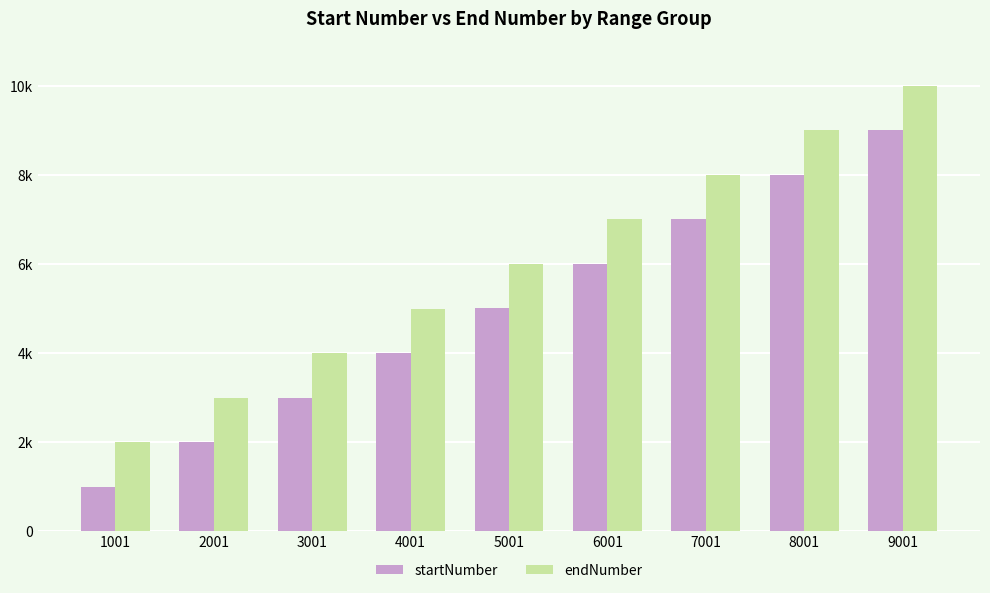

What are all the series names shown in the legend?

startNumber, endNumber